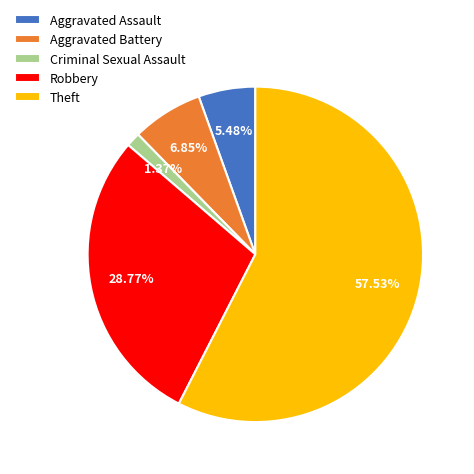

How many segments does this pie chart have?

5